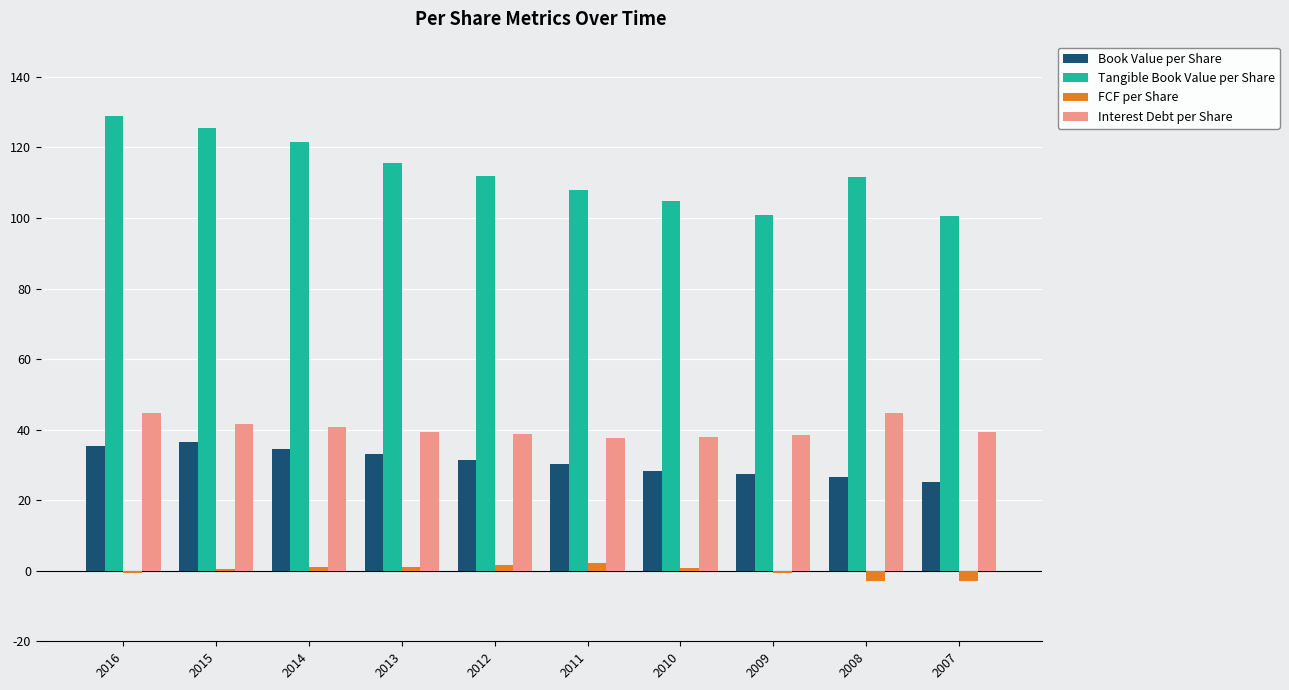

What is the difference between the maximum and minimum values in the Tangible Book Value per Share series?

28.3